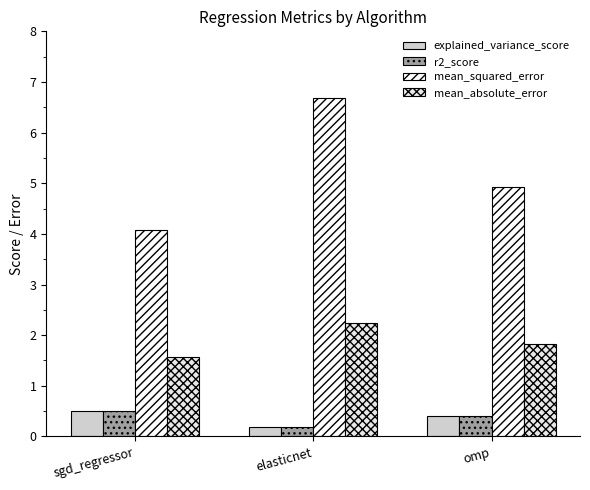

True or false: r2_score has a value of 0.2 at elasticnet.

True